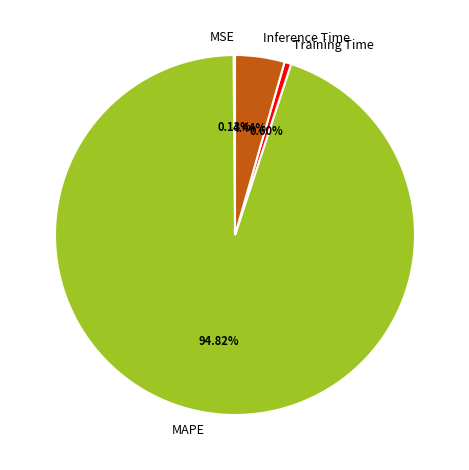

Does Training Time represent more than half of the total?

No